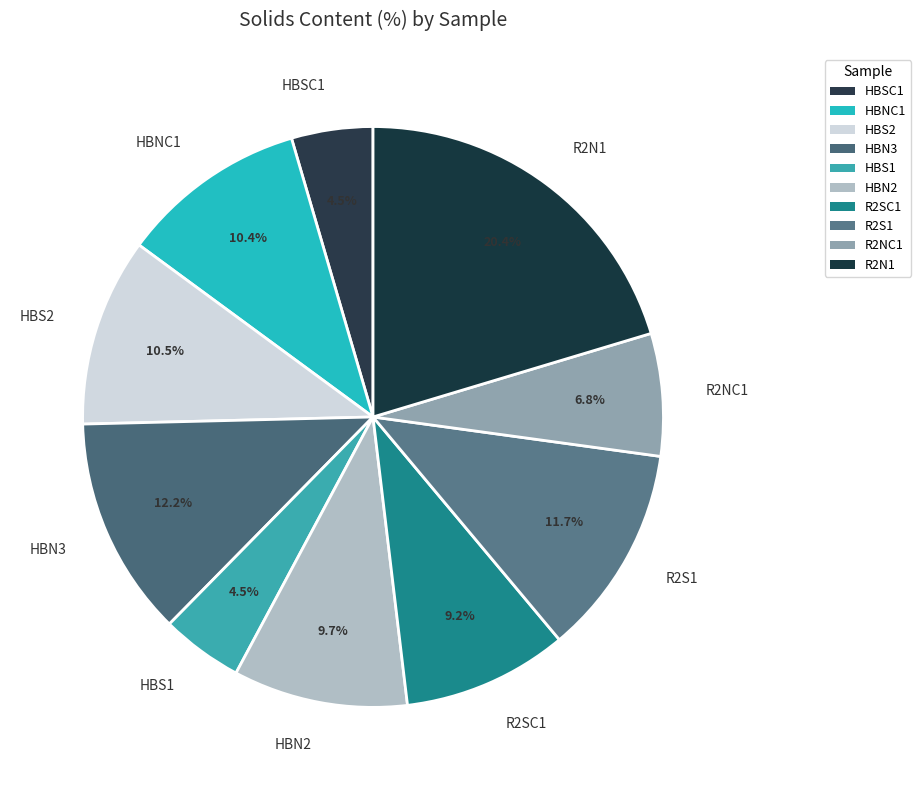

Count the number of slices in the pie.

10